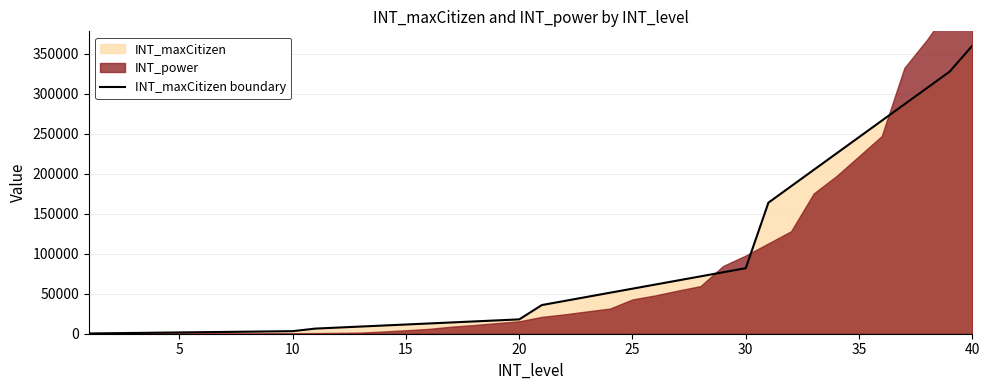

What is the maximum value for INT_maxCitizen boundary?

360000